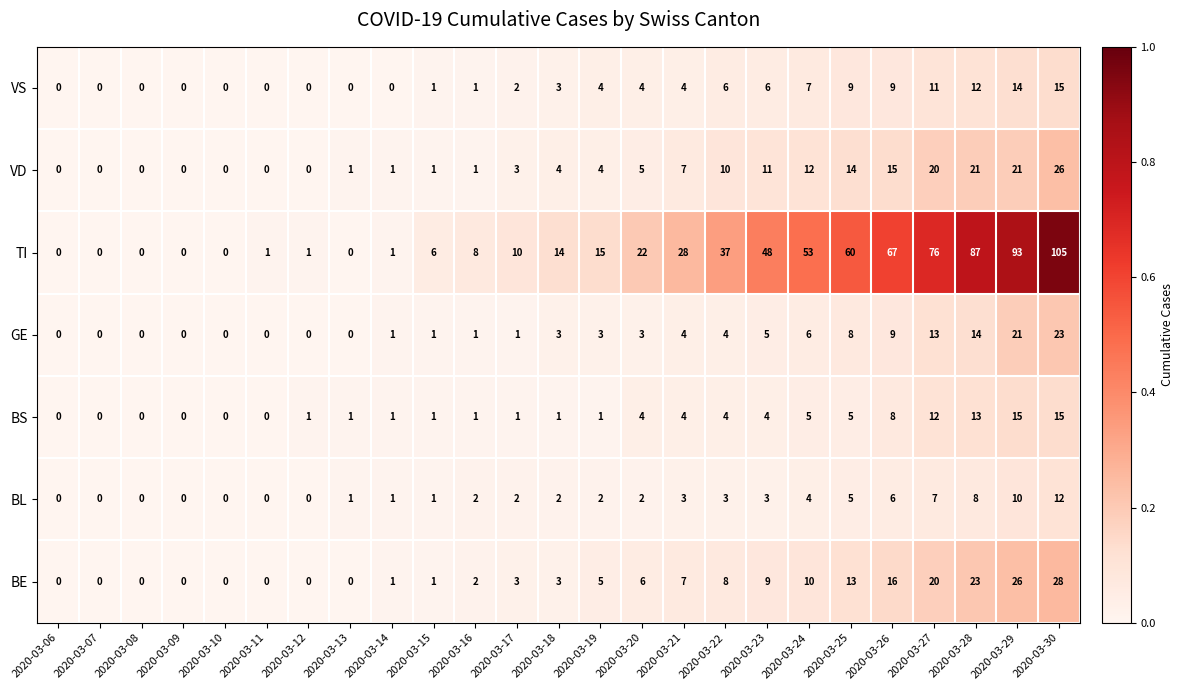

What is the maximum value for BE?

28